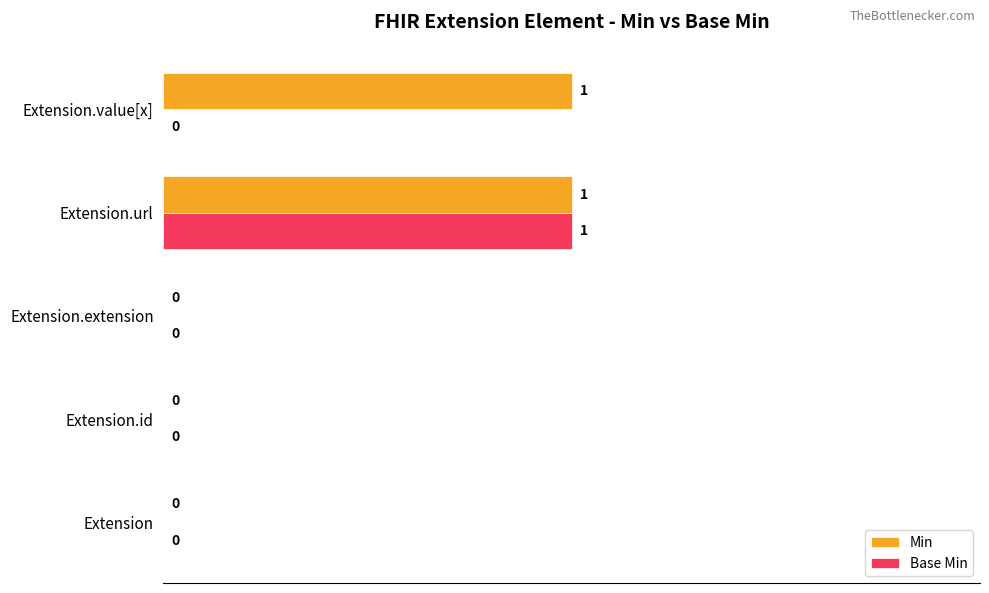

The value of Min at Extension is 0. True or false?

True